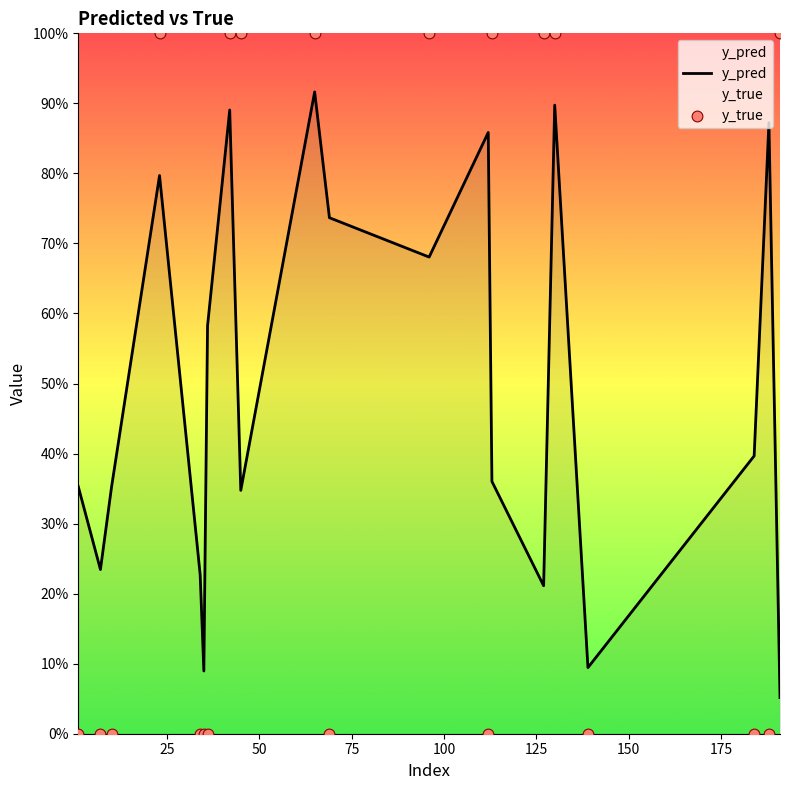

What are all the series names shown in the legend?

y_pred, y_true